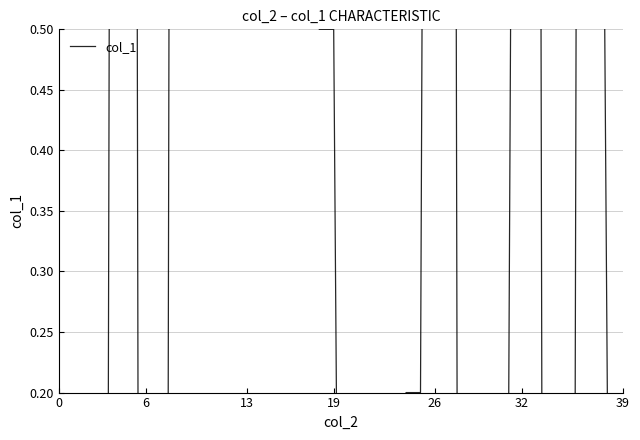

The chart shows a value of -2.2 at 23. True or false?

True